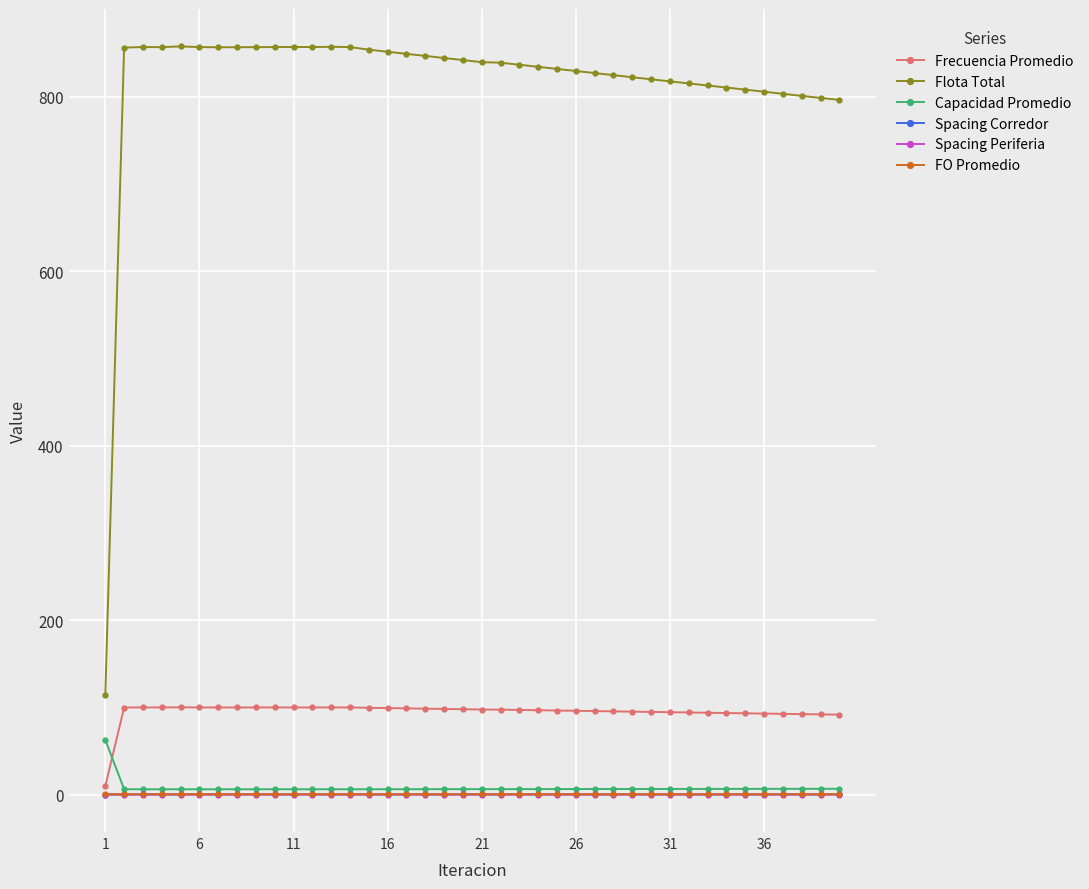

How many data points in Frecuencia Promedio are less than 97?

18